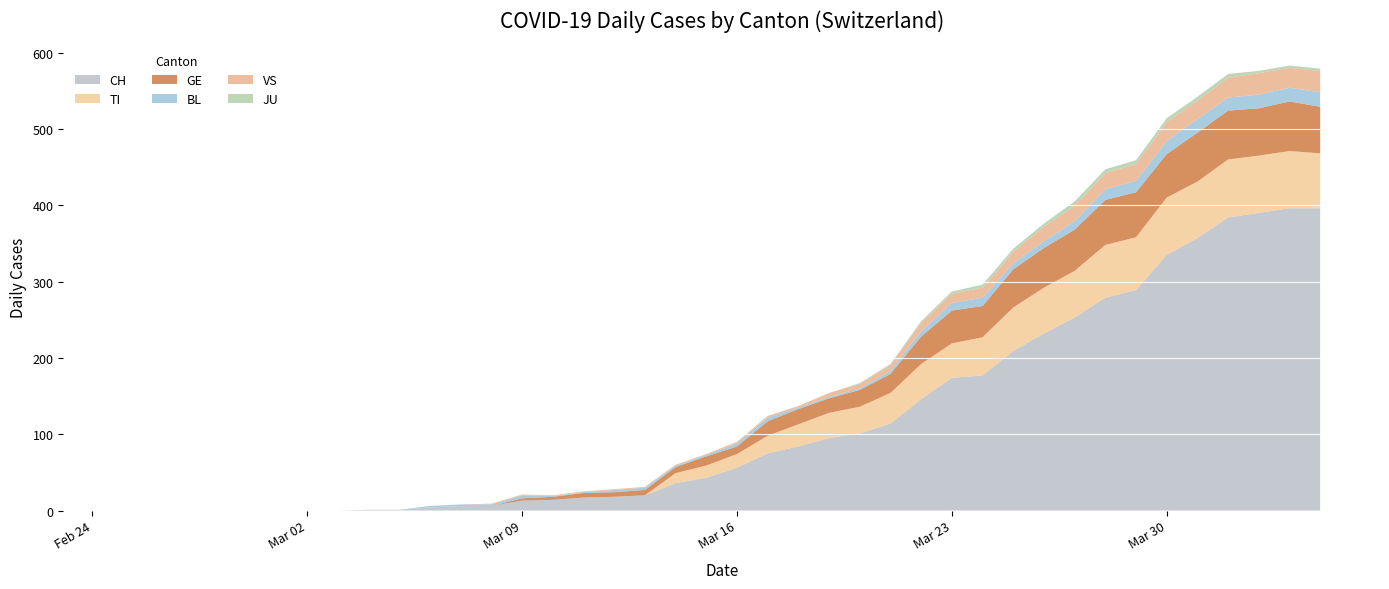

Reading left to right, what are all the values shown in this chart?

CH: 0	0	0	0	0	0	0	0	1	1	4	6	6	13	14	17	18	20	36	43	56	75	84	95	101	114	146	174	177	209	232	253	279	289	335	357	384	390	396	396
TI: 0	0	0	0	0	0	0	0	0	0	0	0	0	0	0	0	0	0	13	16	18	23	29	33	35	40	46	45	50	57	60	61	69	69	75	74	76	75	75	72
GE: 0	0	0	0	0	0	0	0	0	0	0	0	0	3	4	6	6	7	8	12	10	19	20	19	22	25	36	43	41	50	52	54	59	59	57	64	64	62	65	61
BL: 0	0	0	0	0	0	0	0	0	0	2	2	2	4	1	1	3	3	2	2	4	5	2	2	2	4	7	10	11	8	9	11	14	15	17	18	17	18	18	19
JU: 0	0	0	0	0	0	0	0	0	0	0	0	0	0	0	0	0	0	0	0	0	0	0	0	1	1	2	3	4	4	4	6	5	5	5	5	5	3	3	3
VS: 0	0	0	0	0	0	0	0	0	0	0	0	1	1	1	1	1	1	1	1	2	2	2	5	6	8	11	12	13	15	19	20	21	22	25	24	26	28	26	28